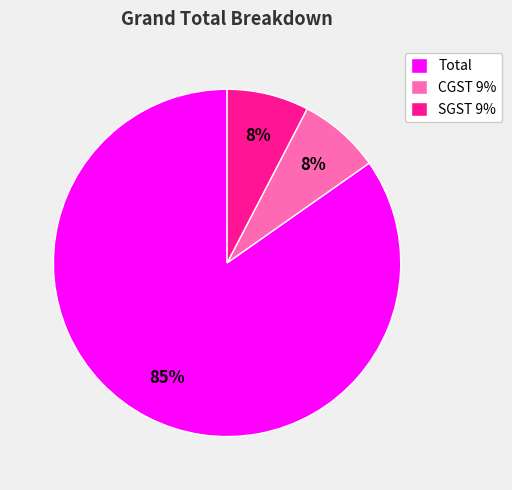

The Total slice represents 85% of the pie. True or false?

True